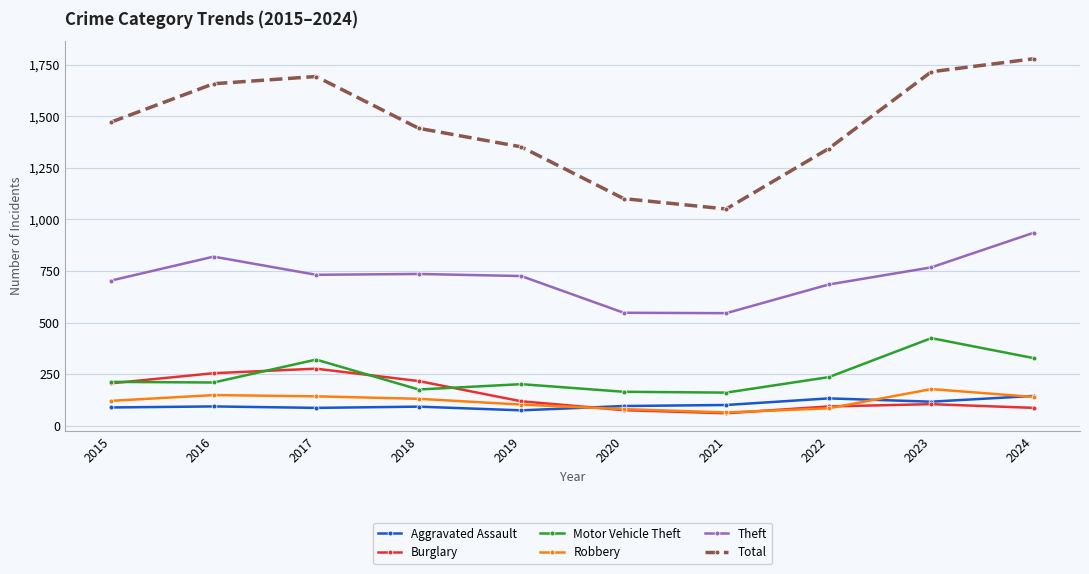

What are all the series names shown in the legend?

Aggravated Assault, Burglary, Motor Vehicle Theft, Robbery, Theft, Total